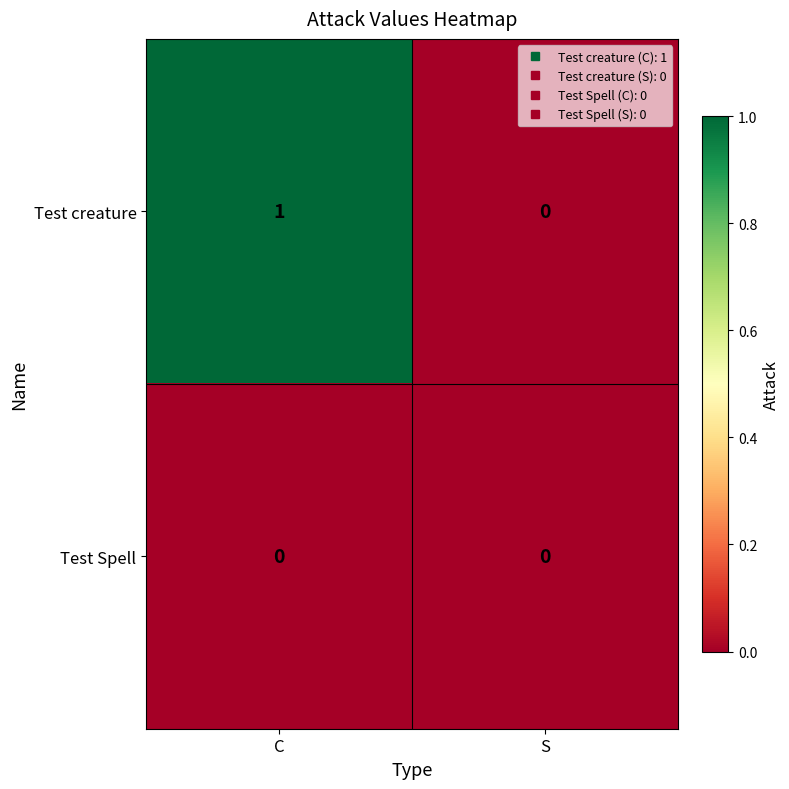

At which category is the sum across all series the highest?

C